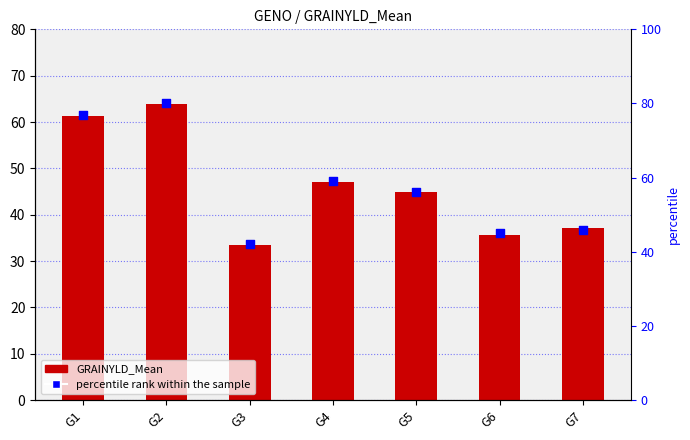

What are all the series names shown in the legend?

GRAINYLD_Mean, percentile rank within the sample